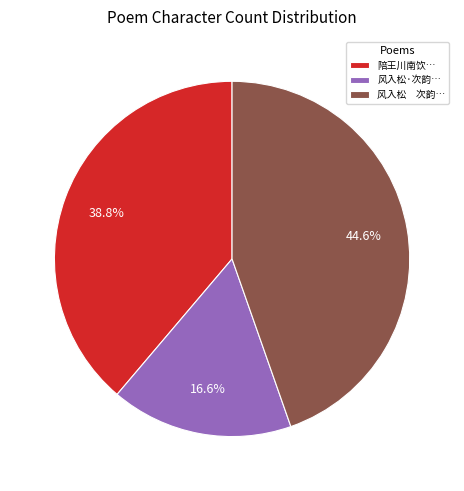

Does any single category account for the majority?

No